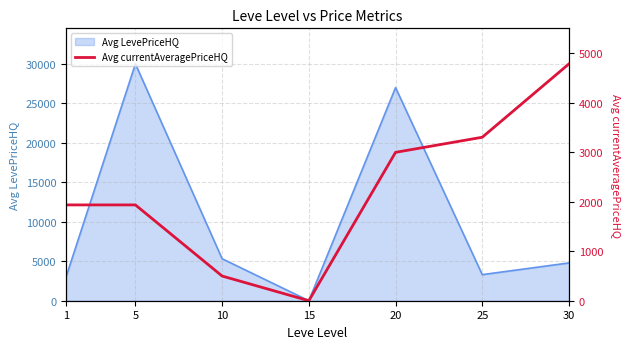

What is the highest value of the Avg LevePriceHQ series?

30006.0